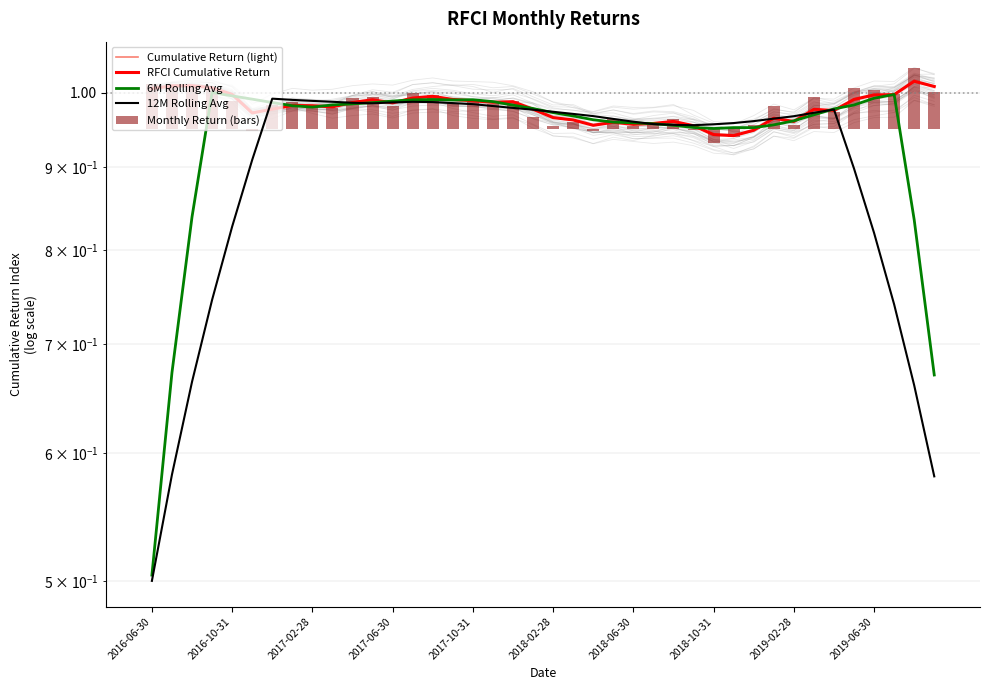

Which series has the largest total across all categories?

Cumulative Return (light)